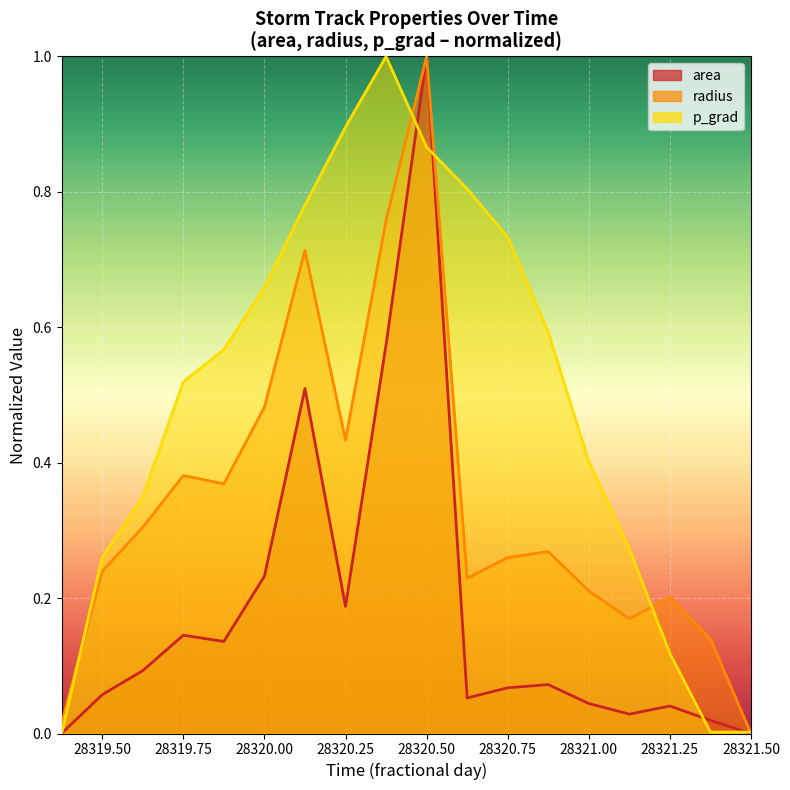

The value of area at 28320.125 is 0.3. True or false?

False